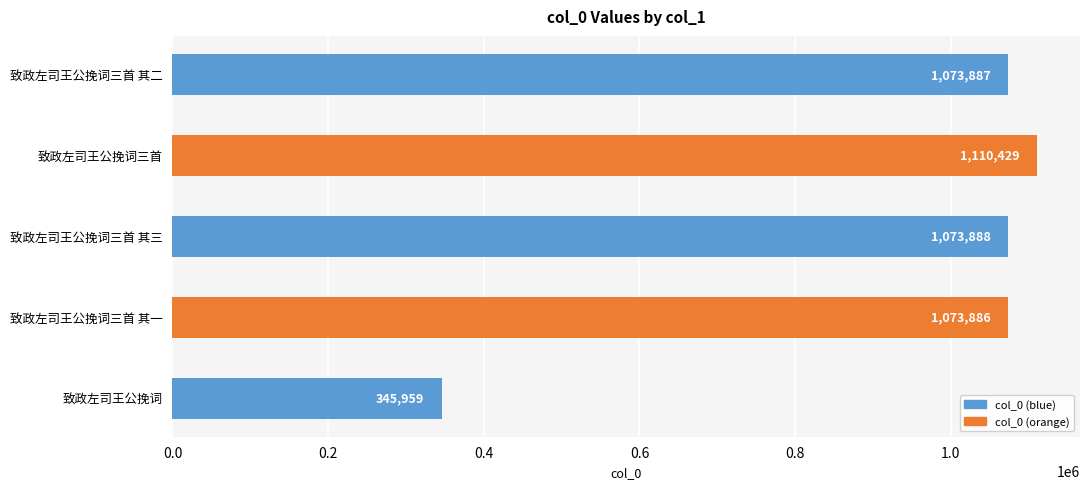

List the labels in order of value, largest first.

致政左司王公挽词三首, 致政左司王公挽词三首 其三, 致政左司王公挽词三首 其二, 致政左司王公挽词三首 其一, 致政左司王公挽词